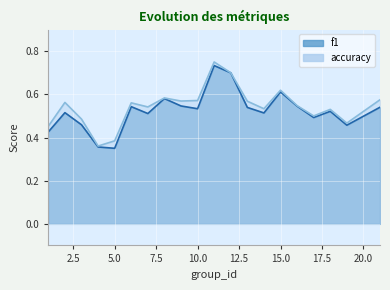

Is it true that f1 equals 0.7 at 11?

True